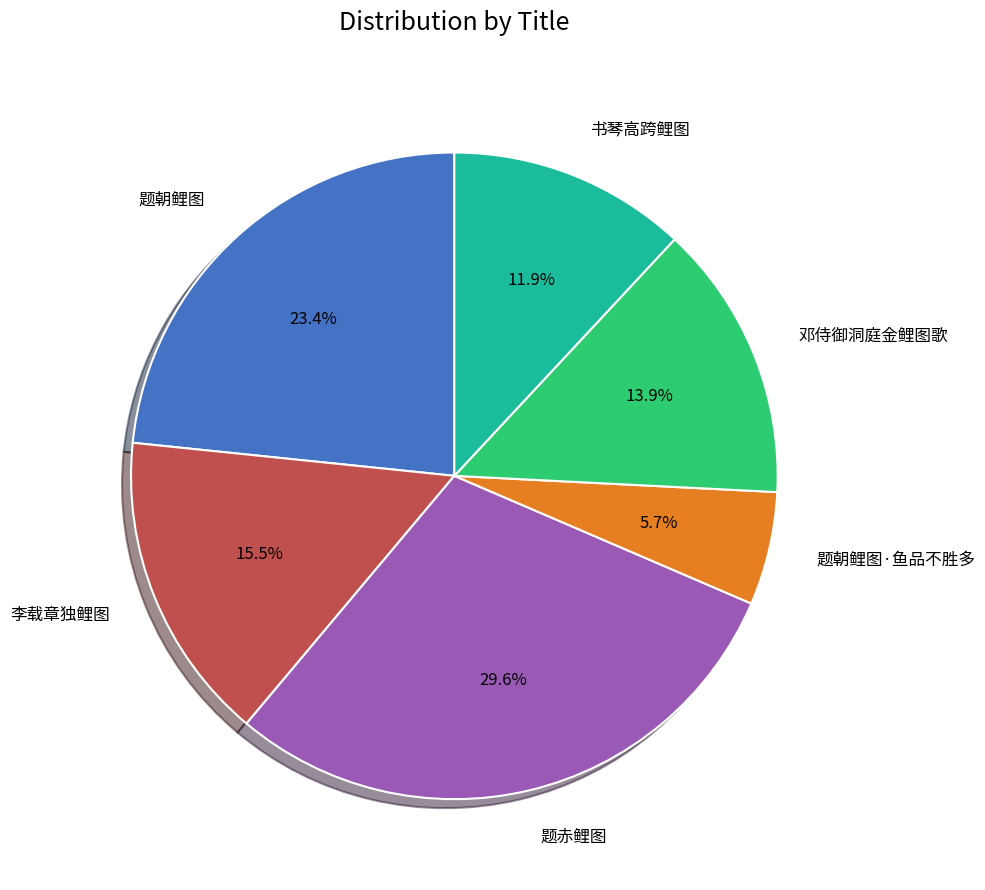

How many slices are in this pie chart?

6